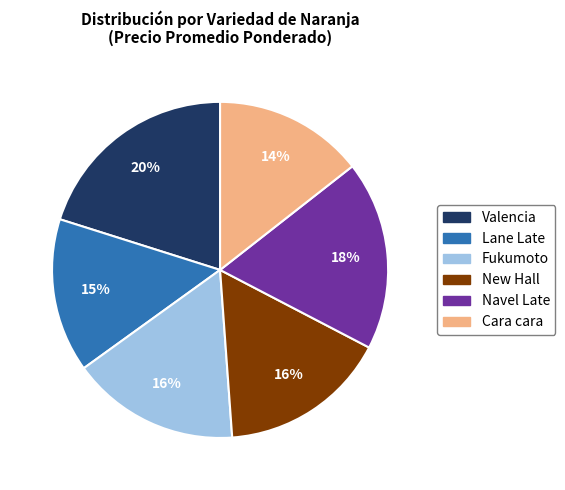

Combined, do Lane Late and Navel Late account for over 50%?

No